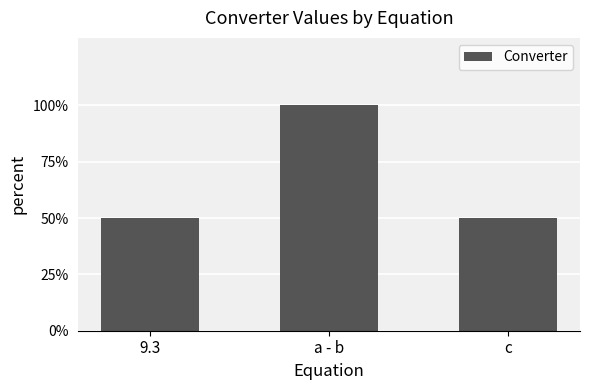

What is the smallest value displayed?

0.5